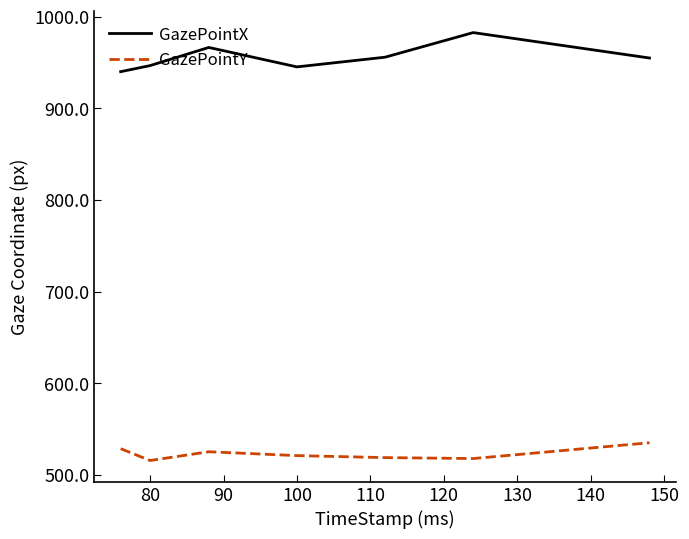

In GazePointY, how many points are lower than both neighbors (excluding endpoints)?

2